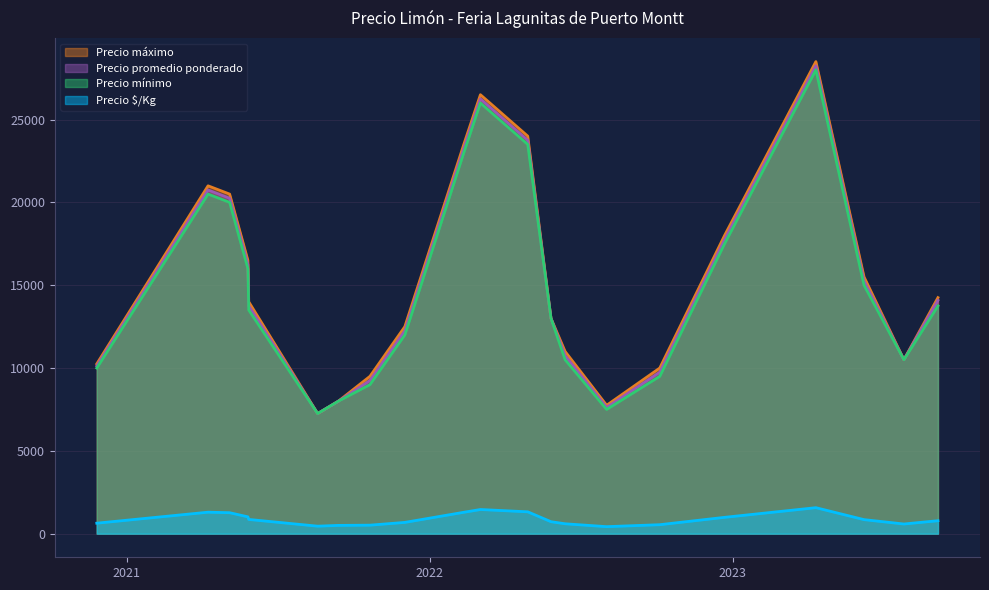

Is it true that Precio mínimo equals 4833 at 12?

False